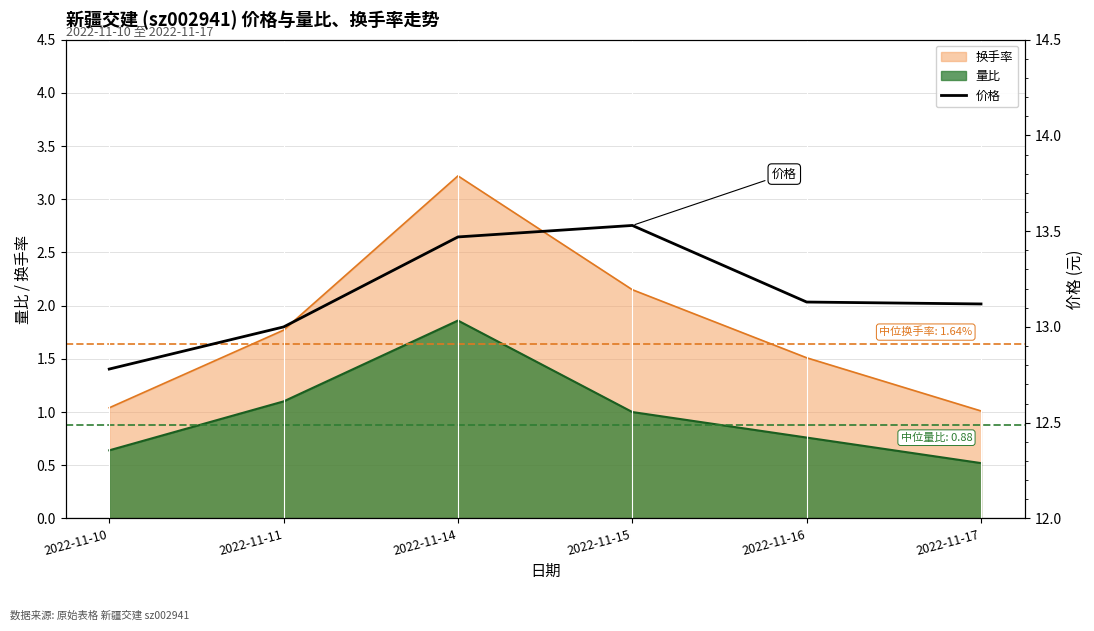

How many lines are shown in the chart?

1